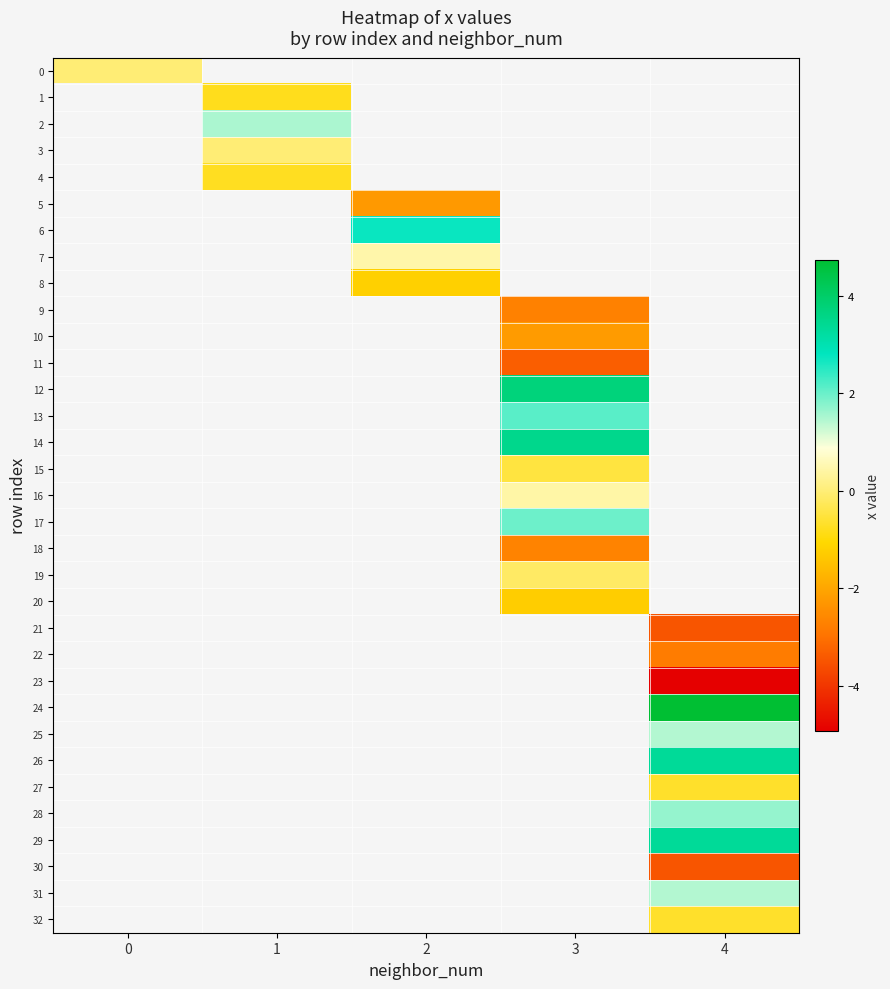

Read the 32 value at 4.

-0.7